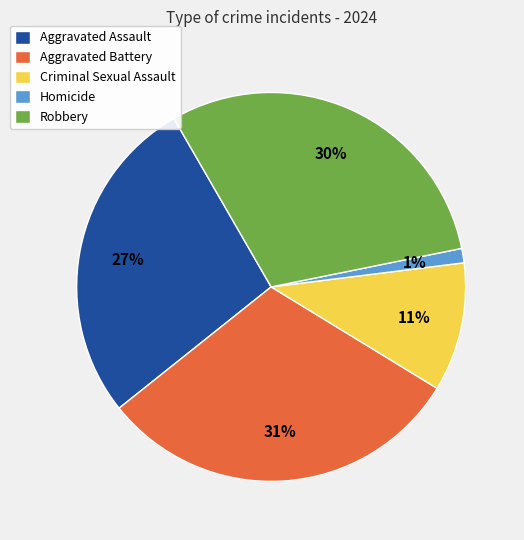

How many segments does this pie chart have?

5